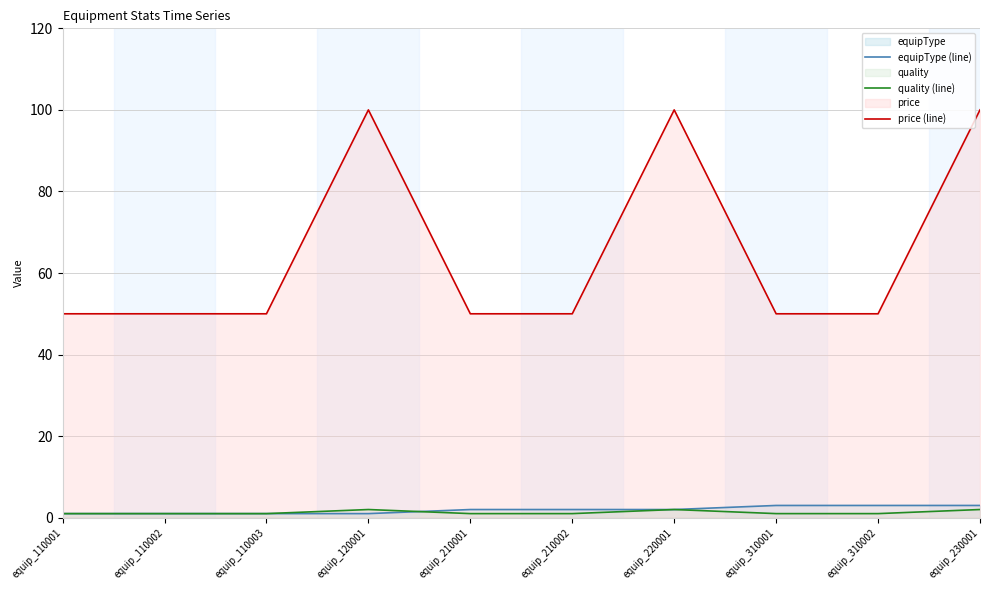

Which category has the lowest value across all series?

equip_110001